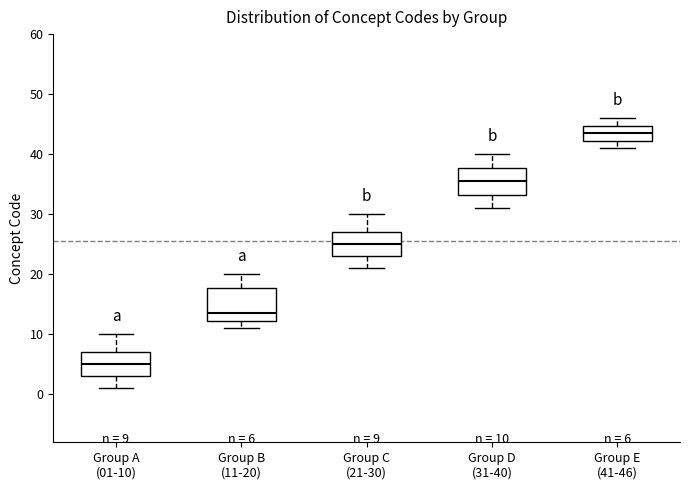

Which box is the tallest, from its lower edge to its upper edge?

Group B (11-20)